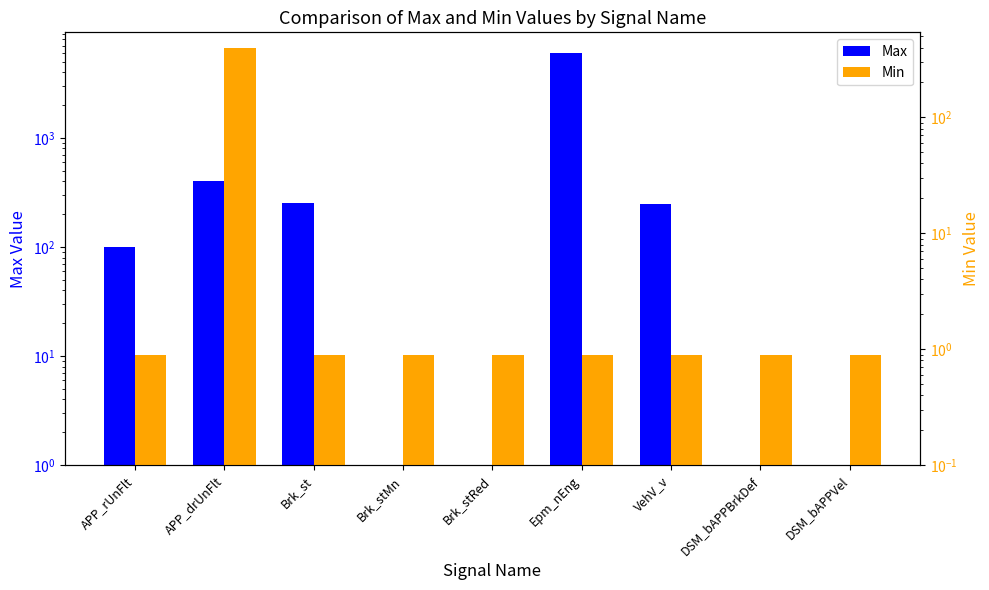

What is the difference between the maximum and minimum values in the Max series?

5999.0